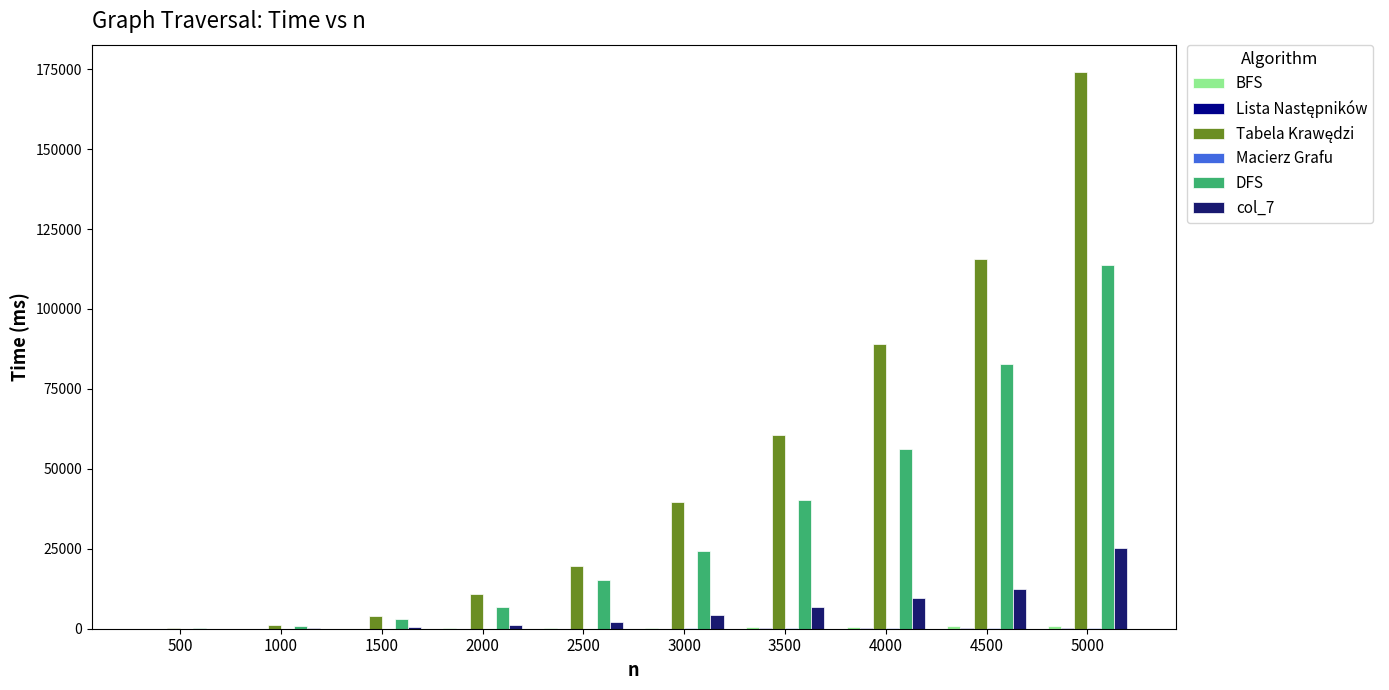

True or false: DFS has a value of 114820 at 4500.

False